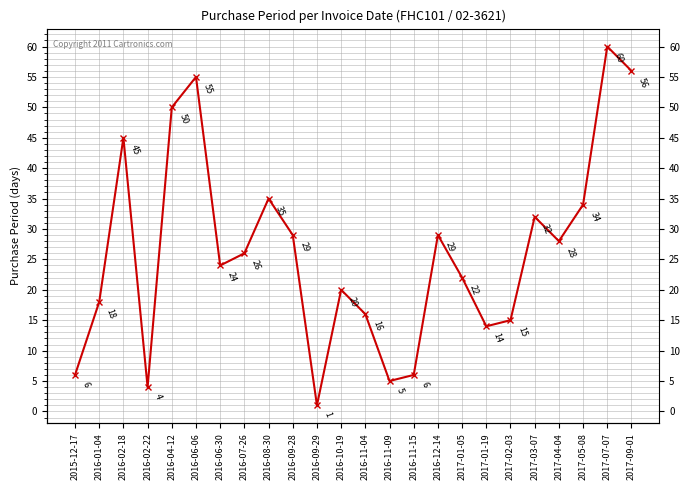

How many lines are shown in the chart?

1